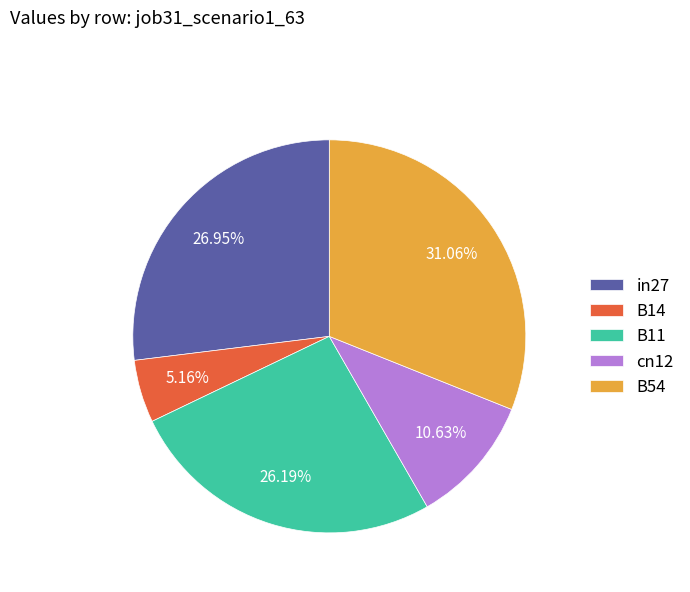

Which slice is the smallest?

B14